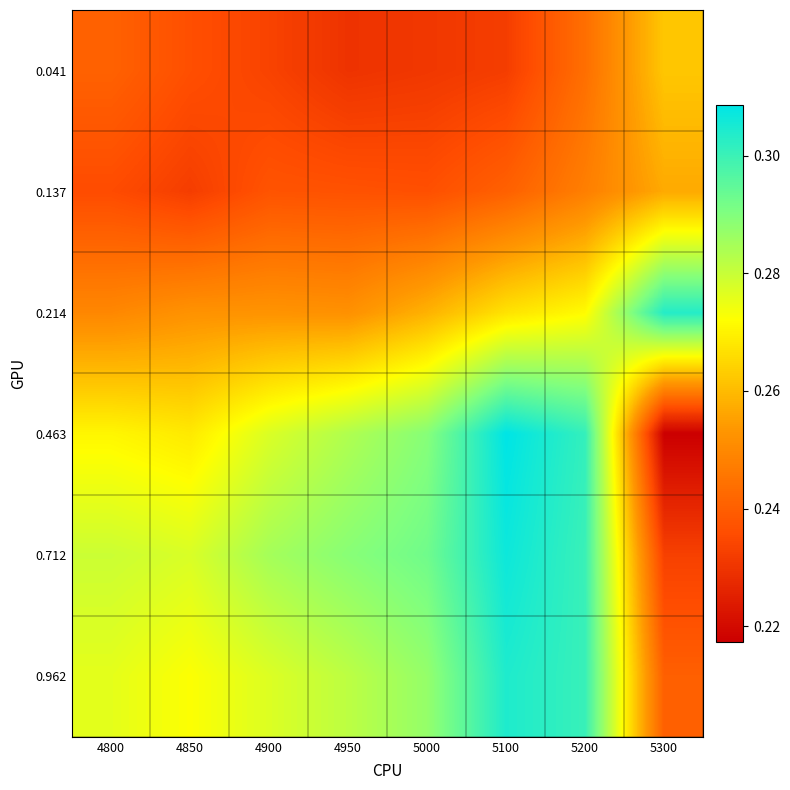

Between 5200 and 4950, which is larger?

5200